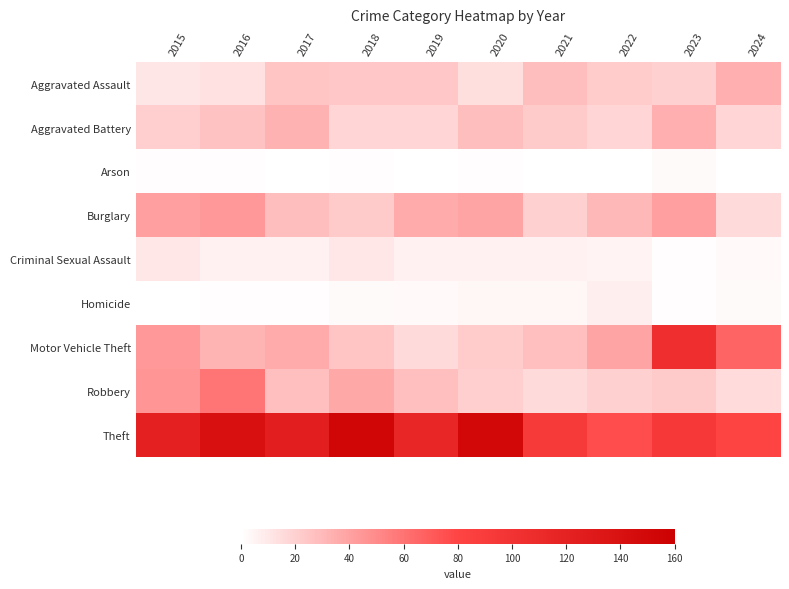

Reading left to right, transcribe all the data shown in this chart.

Aggravated Assault: 2015=11	2016=13	2017=25	2018=24	2019=24	2020=14	2021=28	2022=22	2023=20	2024=34
Aggravated Battery: 2015=21	2016=26	2017=33	2018=18	2019=18	2020=28	2021=23	2022=18	2023=34	2024=18
Arson: 2015=1	2016=1	2017=0	2018=1	2019=0	2020=1	2021=0	2022=0	2023=2	2024=0
Burglary: 2015=41	2016=44	2017=28	2018=23	2019=36	2020=39	2021=20	2022=30	2023=41	2024=16
Criminal Sexual Assault: 2015=10	2016=6	2017=6	2018=10	2019=6	2020=6	2021=6	2022=5	2023=1	2024=3
Homicide: 2015=0	2016=1	2017=1	2018=2	2019=3	2020=4	2021=4	2022=7	2023=1	2024=2
Motor Vehicle Theft: 2015=44	2016=32	2017=36	2018=25	2019=16	2020=22	2021=27	2022=39	2023=104	2024=66
Robbery: 2015=45	2016=59	2017=27	2018=37	2019=27	2020=21	2021=16	2022=20	2023=23	2024=15
Theft: 2015=122	2016=140	2017=124	2018=153	2019=114	2020=150	2021=93	2022=76	2023=94	2024=81